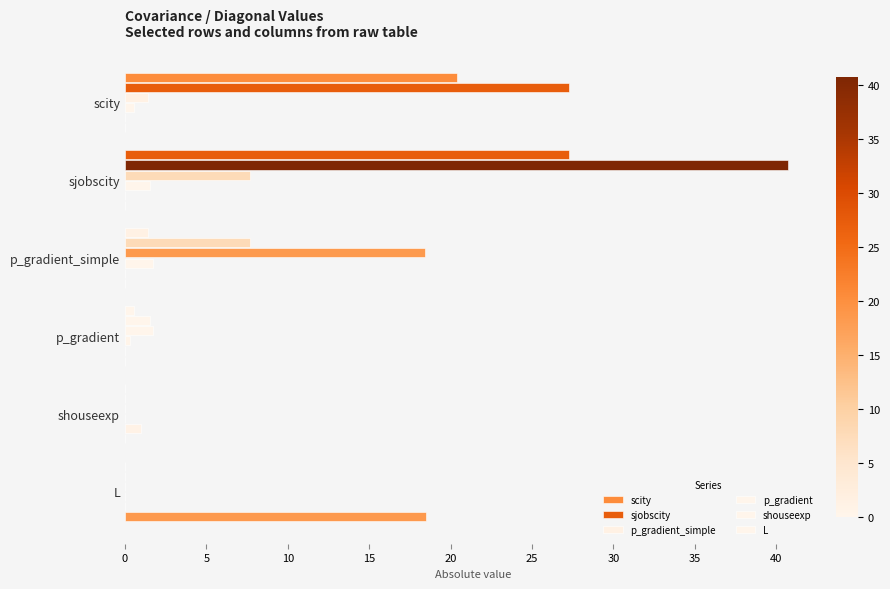

How many distinct data groups are displayed?

6